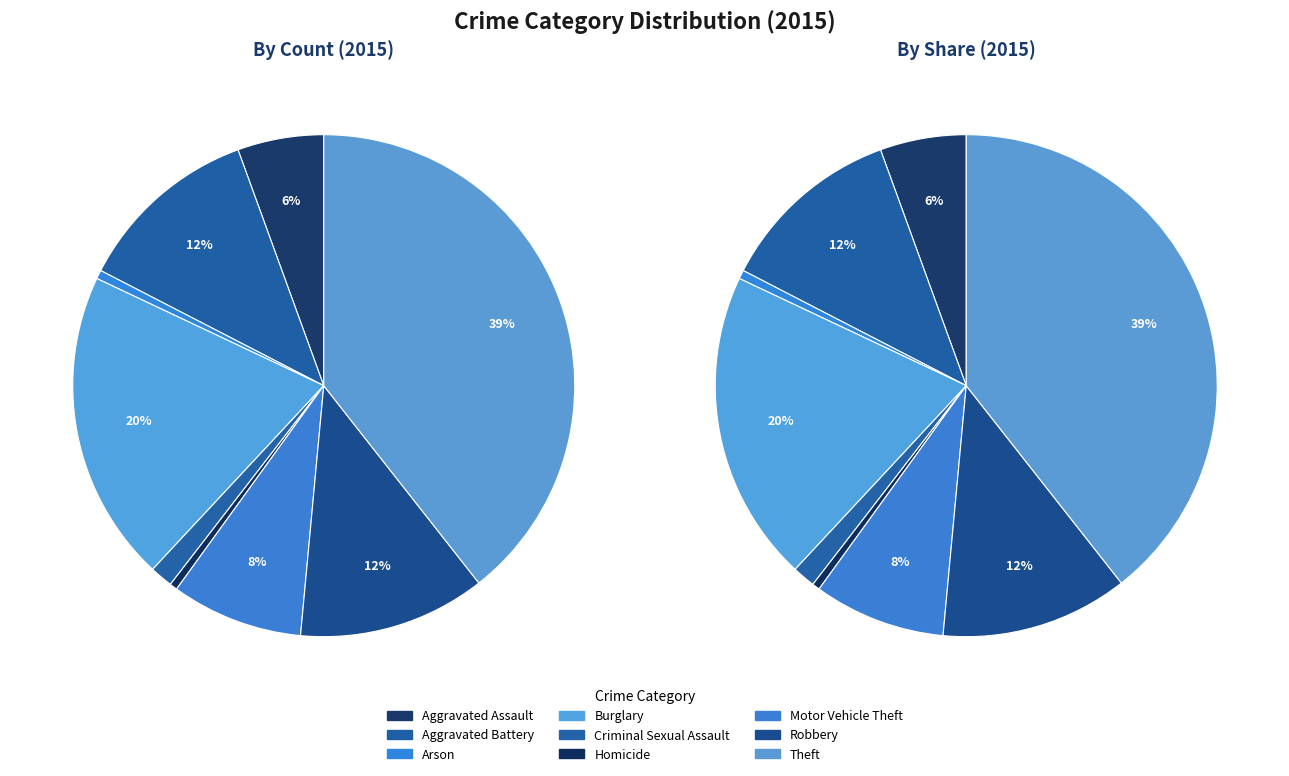

Approximately how many times larger is the value at Aggravated Assault compared to Arson?

9.9